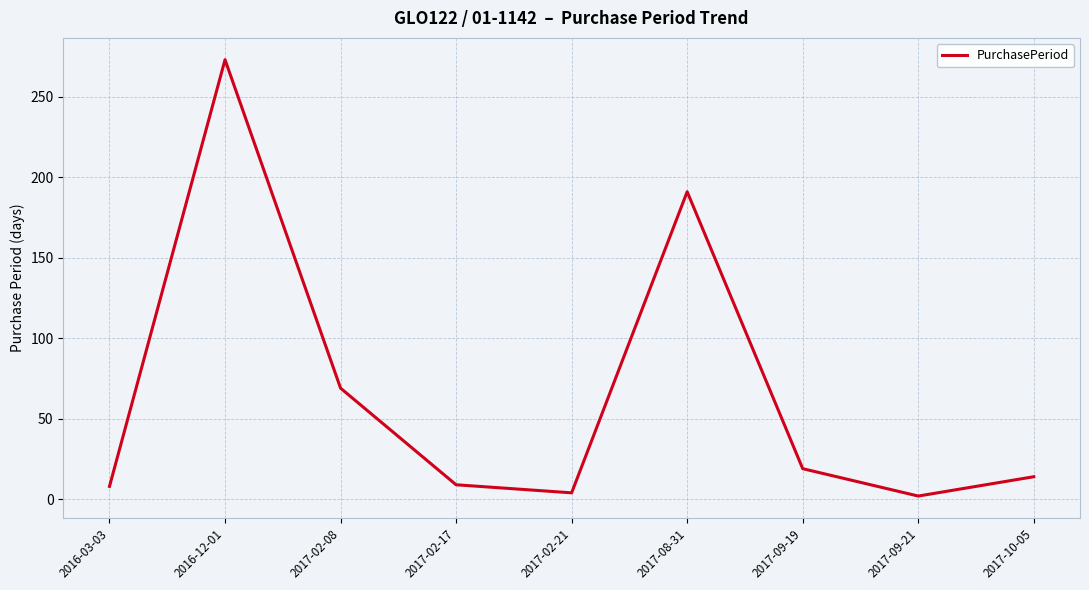

Where does the data first go above 14?

2016-12-01